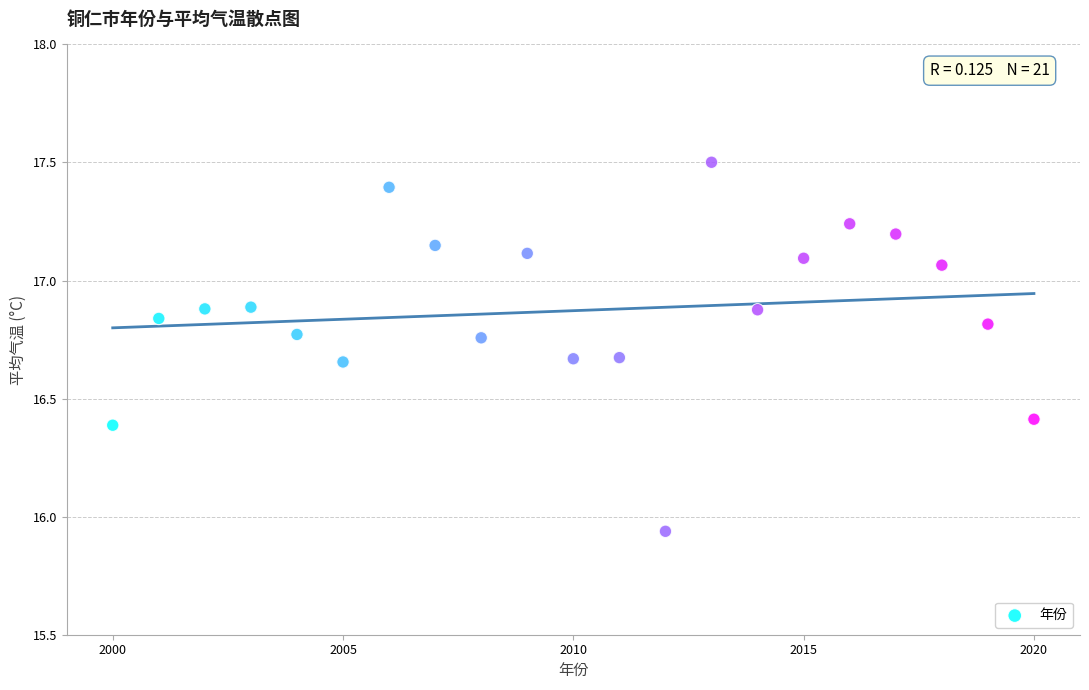

What is the range of Y values (max minus min)?

1.6